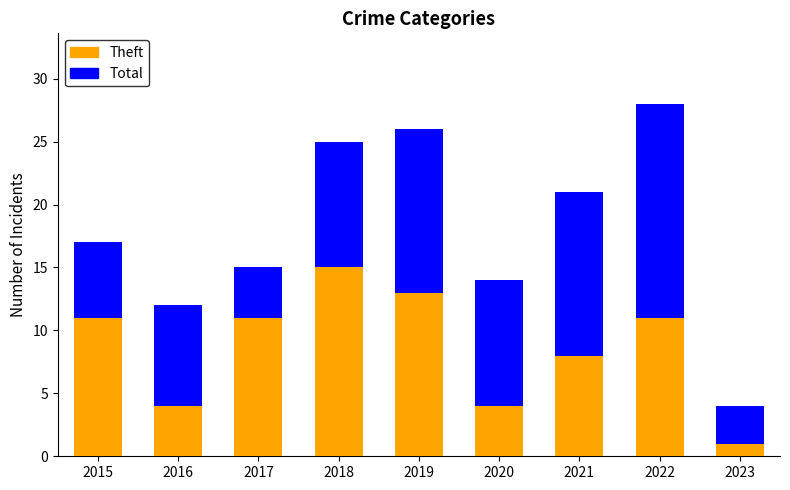

At which label is Total closest to 16?

2015